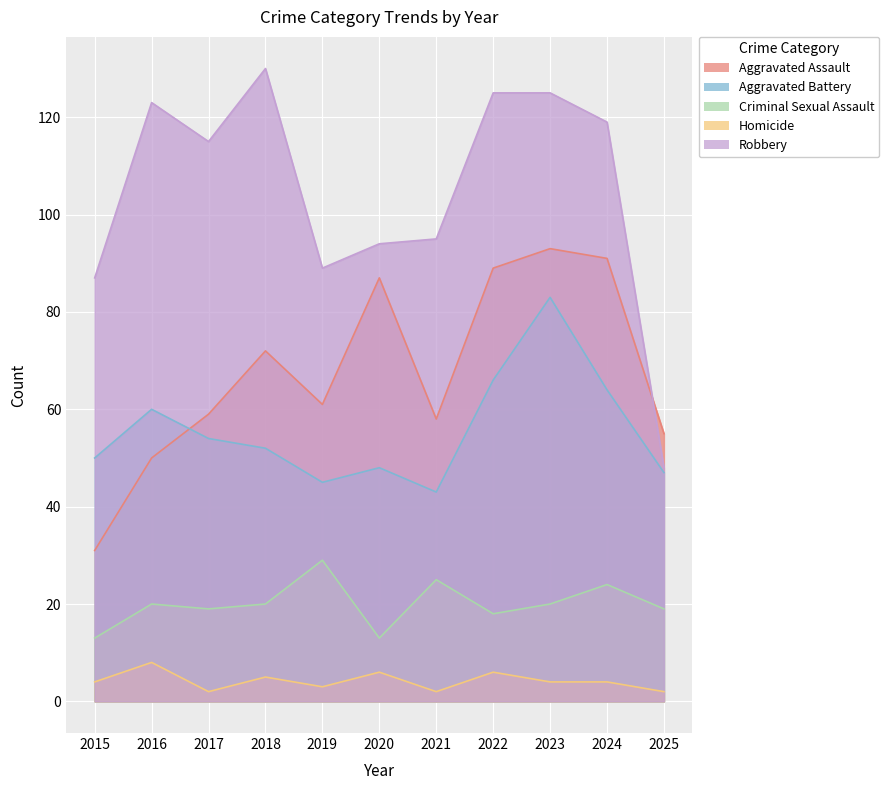

What is the value of the Robbery point at the 3rd from the left?

115